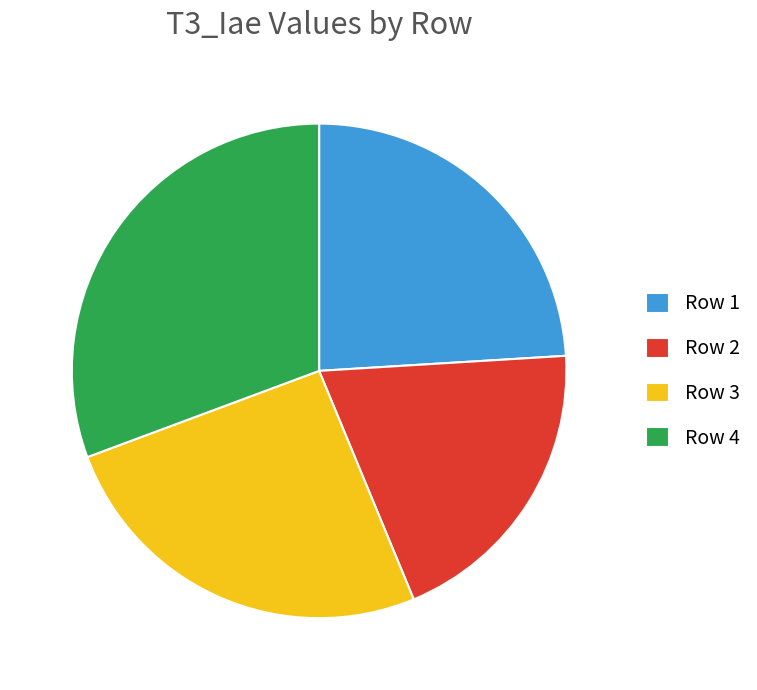

Combined, do Row 4 and Row 1 account for over 50%?

Yes